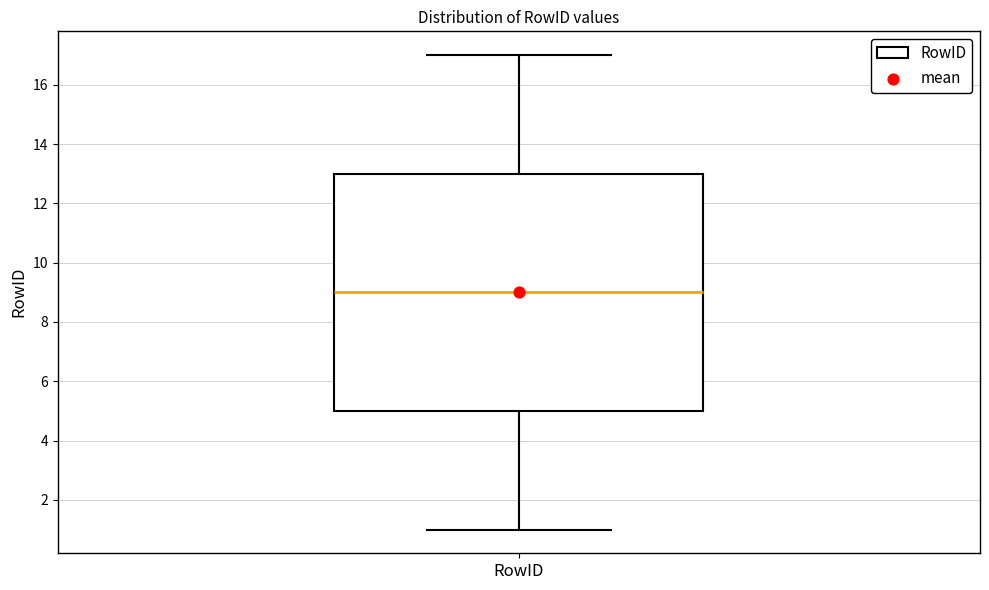

Transcribe this box plot: give where the median line is, the range the box spans, and where the two whiskers end, as read against the y-axis. The values are not printed on the chart, so give them approximately, as read against the axis.

median 9, box 5 to 13, whiskers 1 to 17